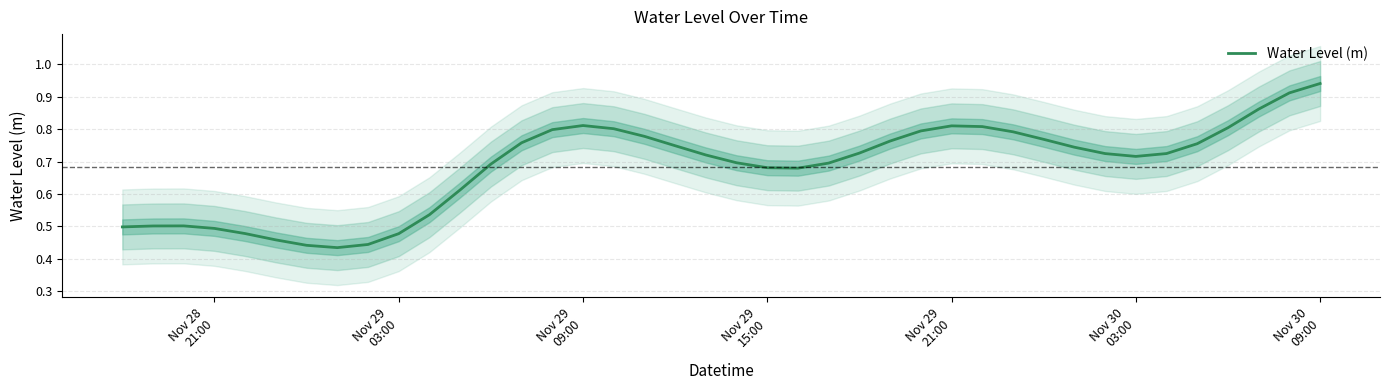

Reading right to left, list all the values displayed in this chart.

0.9	0.9	0.9	0.8	0.8	0.7	0.7	0.7	0.7	0.8	0.8	0.8	0.8	0.8	0.8	0.7	0.7	0.7	0.7	0.7	0.7	0.7	0.8	0.8	0.8	0.8	0.8	0.7	0.6	0.5	0.5	0.4	0.4	0.4	0.5	0.5	0.5	0.5	0.5	0.5